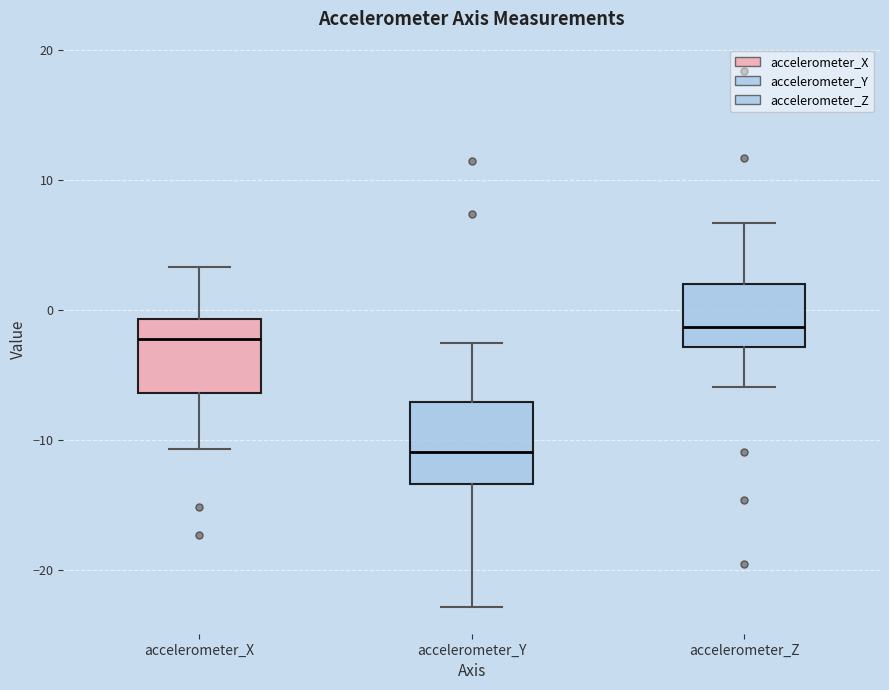

Reading left to right, read every box against the y-axis: the position of its median line, the range the box covers, and the ends of its whiskers. The values are not printed on the chart, so give them approximately, as read against the axis.

accelerometer_X: median -2, box -6 to -1, whiskers -11 to 3
accelerometer_Y: median -11, box -13 to -7, whiskers -23 to -3
accelerometer_Z: median -1, box -3 to 2, whiskers -6 to 7